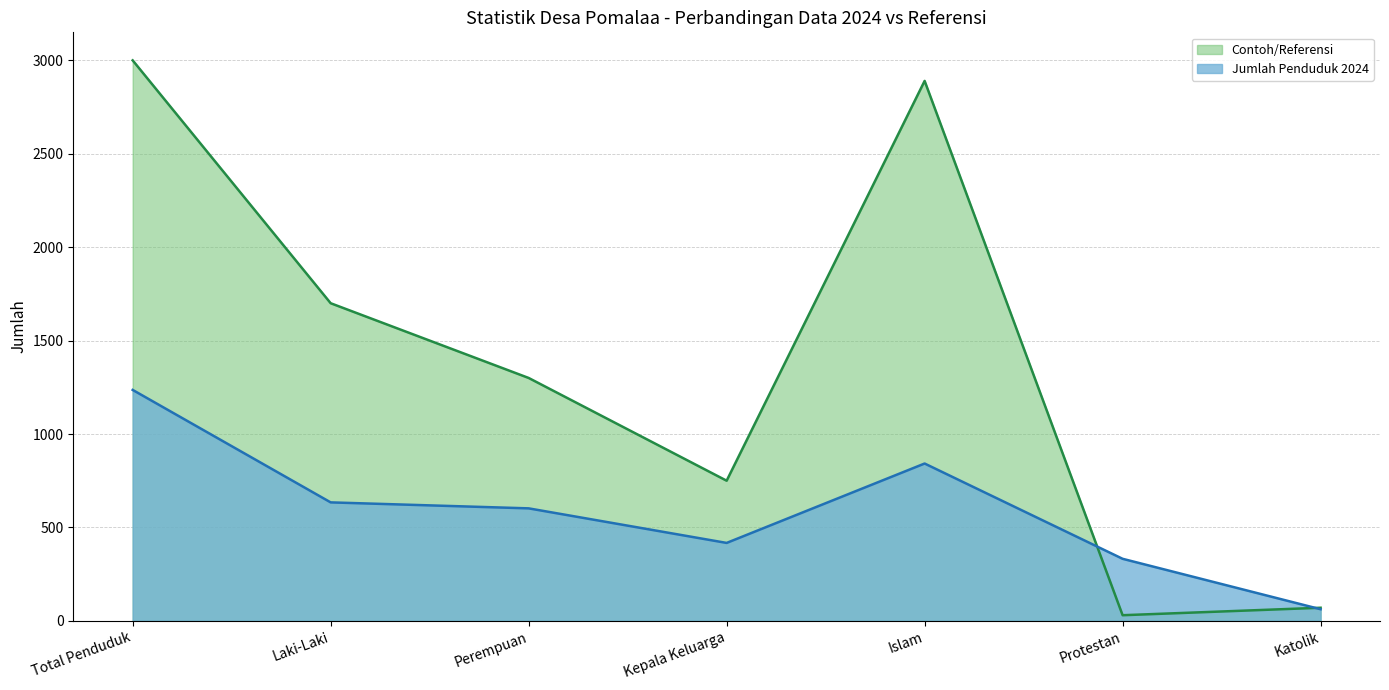

How many values in the Contoh/Referensi series are below 1300?

3